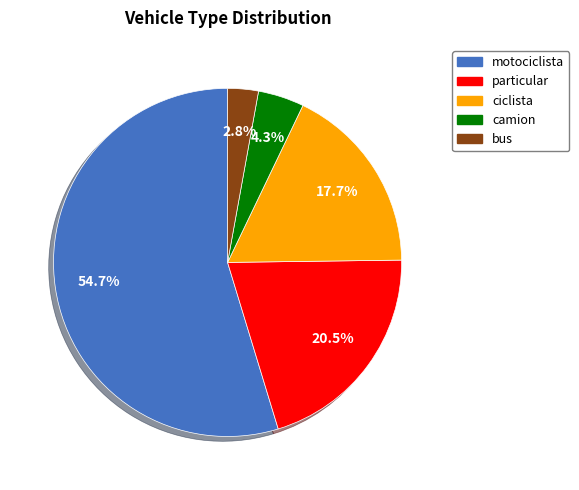

Combined, what portion of the pie is motociclista and particular?

75.2%